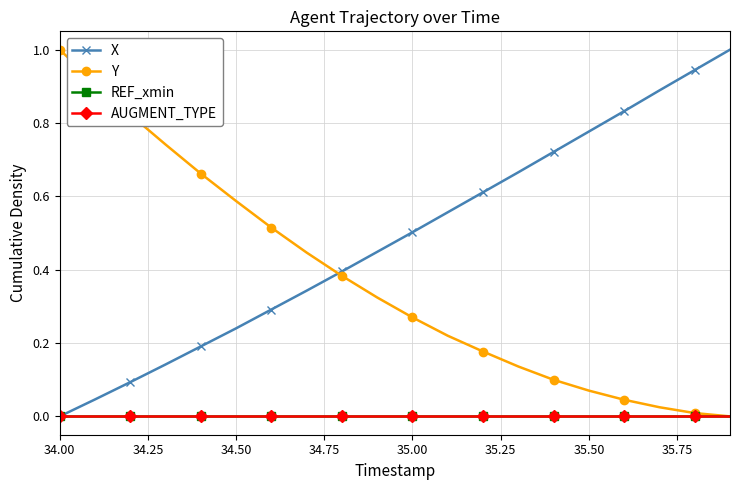

Does the chart have visible grid lines?

Yes